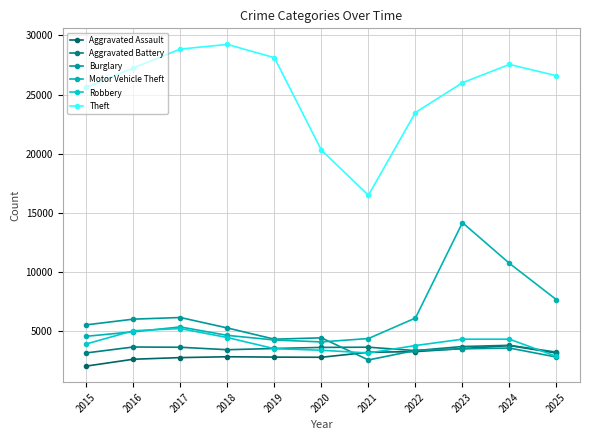

What are all the series names shown in the legend?

Aggravated Assault, Aggravated Battery, Burglary, Motor Vehicle Theft, Robbery, Theft